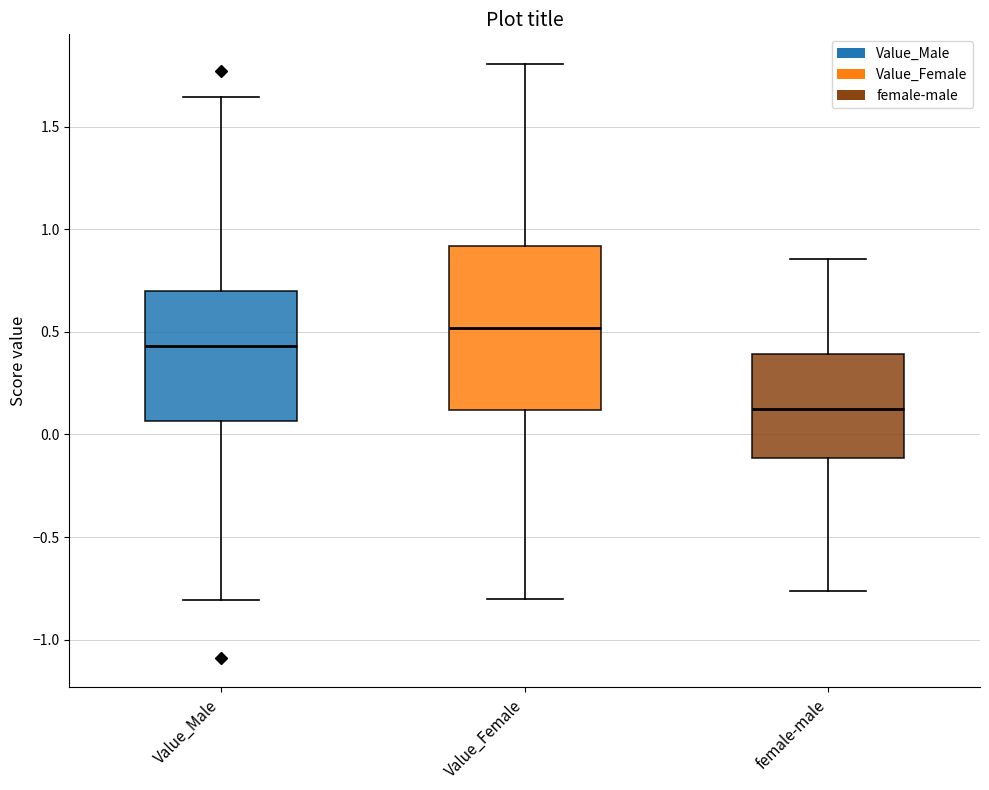

Comparing the boxes themselves (not the whiskers), which one is the tallest?

Value_Female